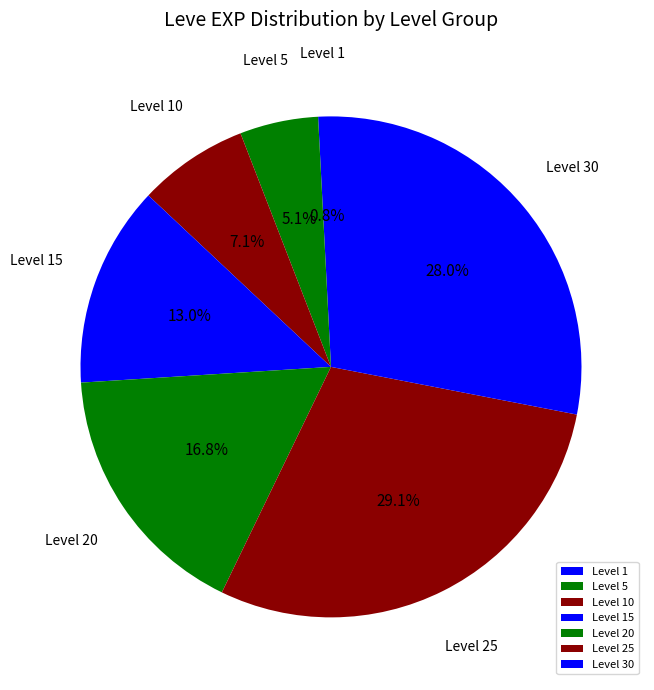

Which category has the smallest portion of the pie?

Level 1